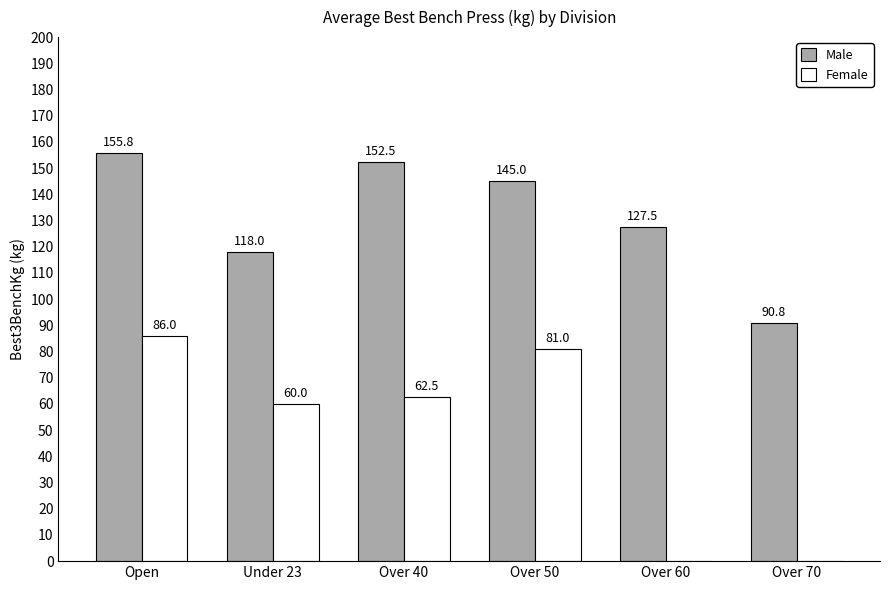

Count the number of categories in the chart.

6